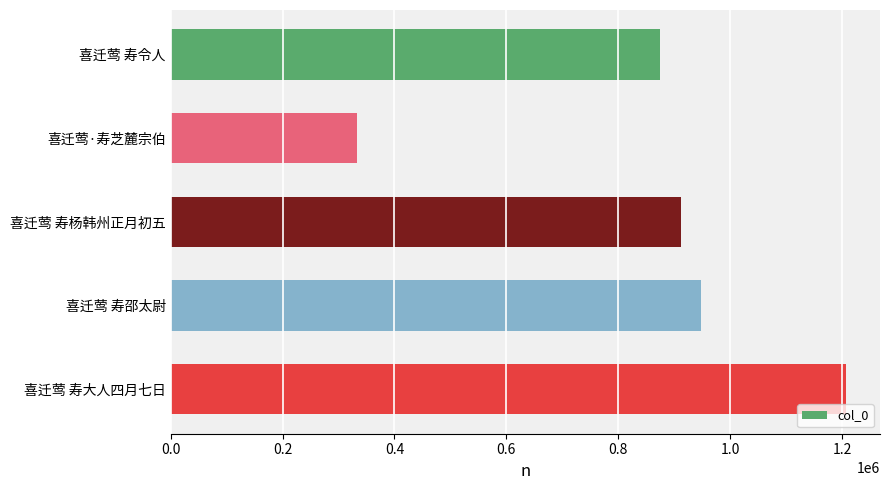

Which label corresponds to the largest value in the chart?

喜迁莺 寿大人四月七日